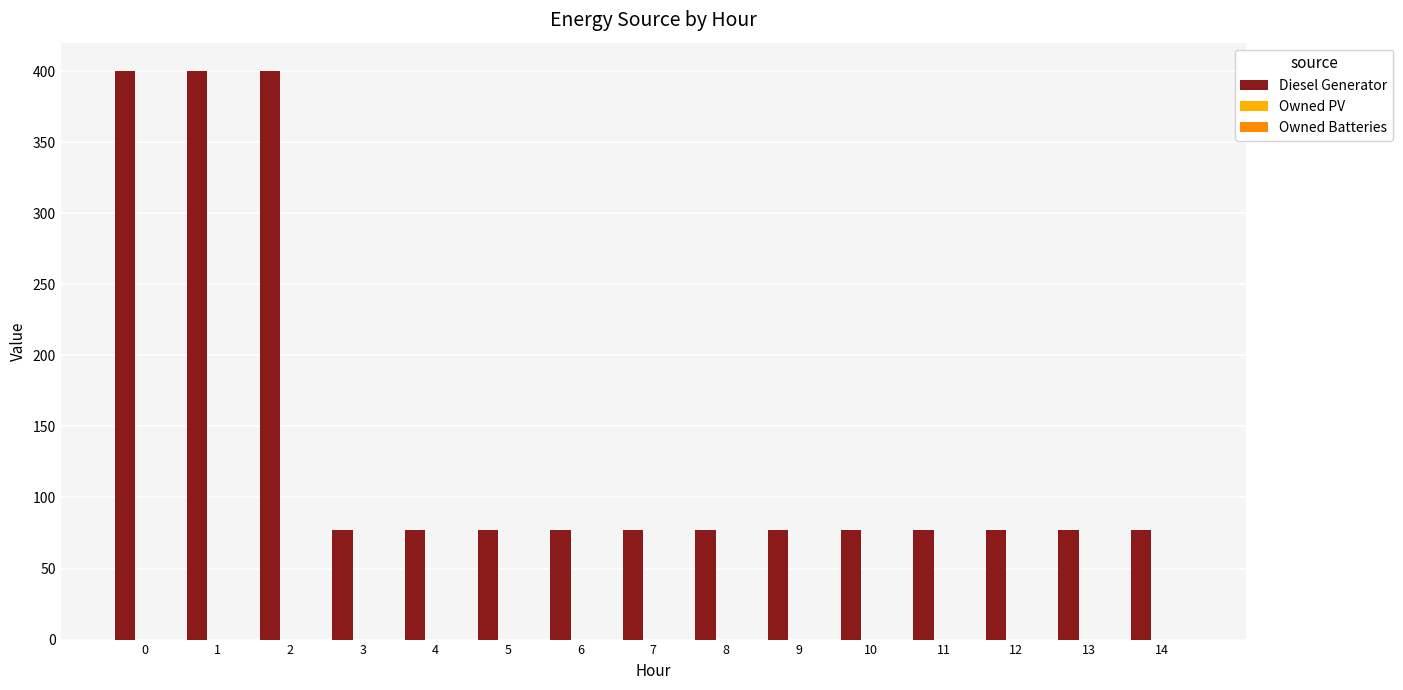

Reading left to right, extract all data points from this chart.

Diesel Generator: 400	400	400	77	77	77	77	77	77	77	77	77	77	77	77
Owned PV: 0	0	0	0	0	0	0	0	0	0	0	0	0	0	0
Owned Batteries: 0	0	0	0	0	0	0	0	0	0	0	0	0	0	0